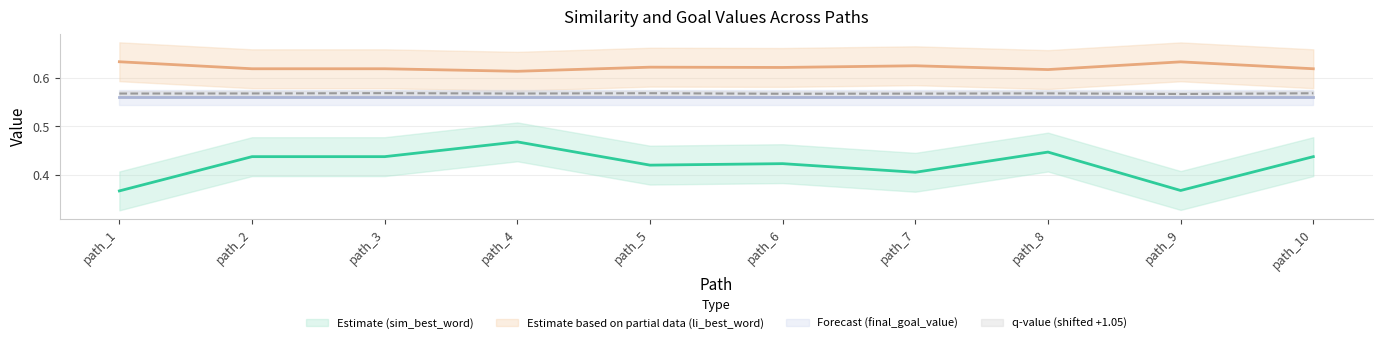

Where is sim_best_word nearest to the value 0?

path_1